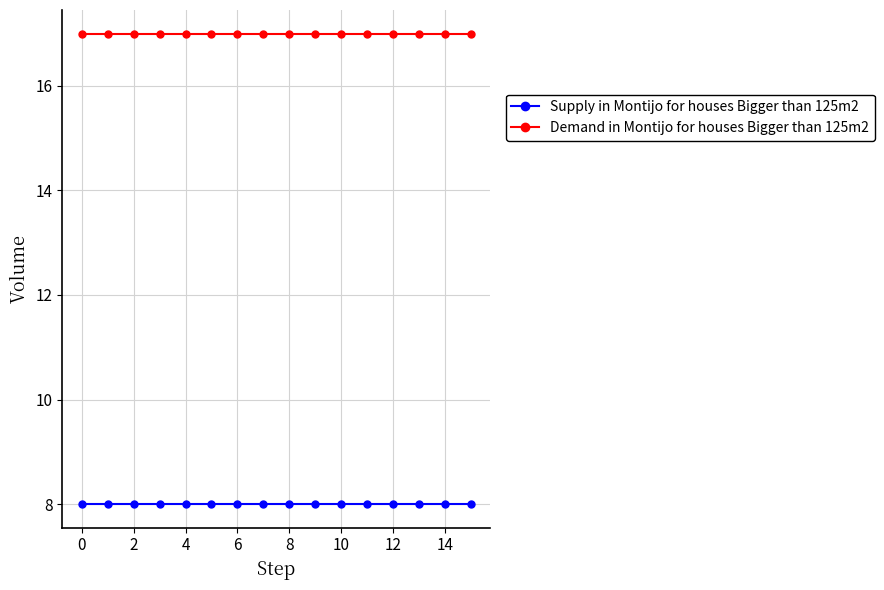

How many distinct data groups are displayed?

2